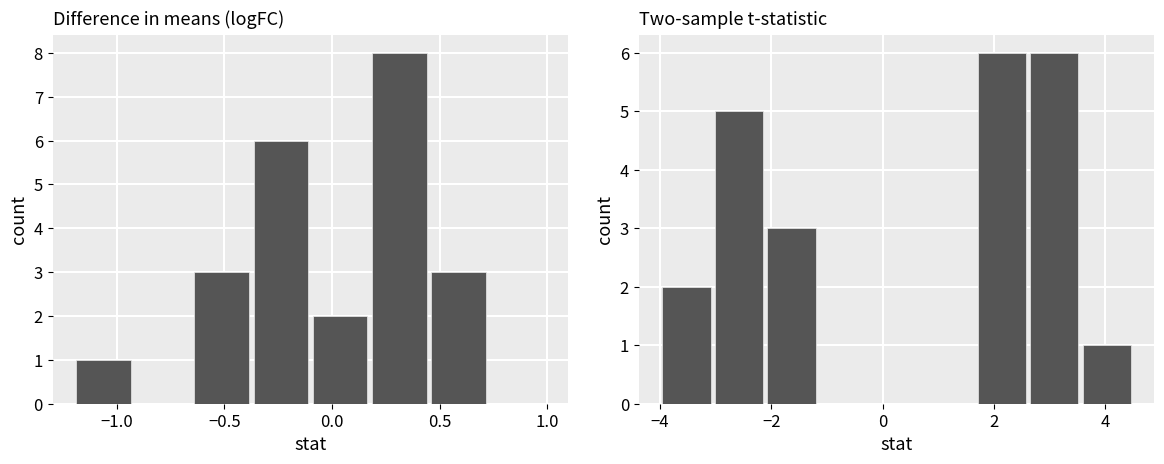

At how many categories does at least one series exceed 3?

3